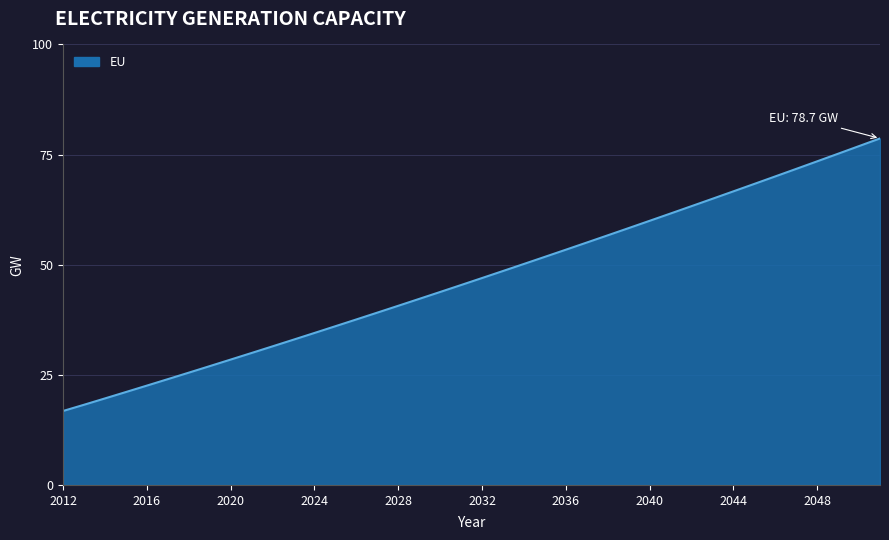

What is the smallest value displayed?

16.8